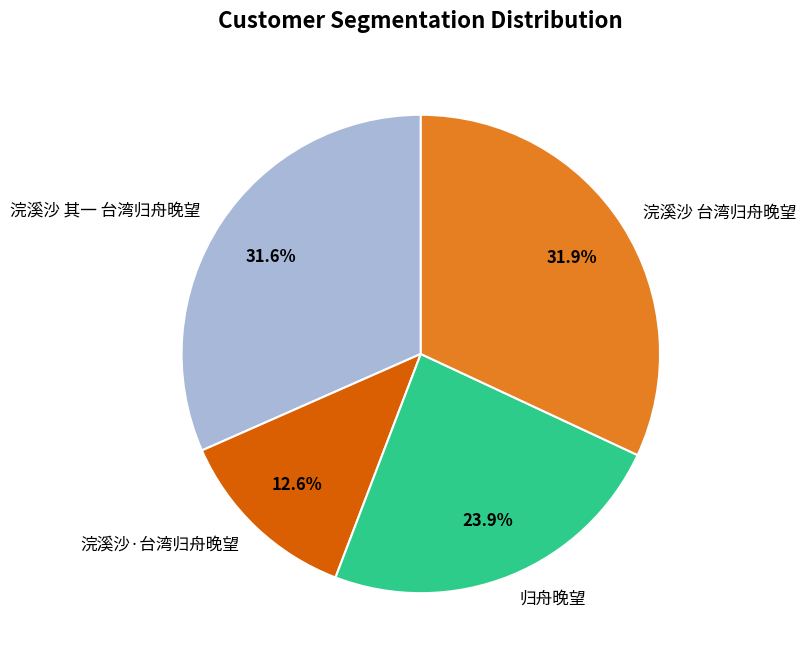

What is the smallest slice in the pie chart?

浣溪沙·台湾归舟晚望